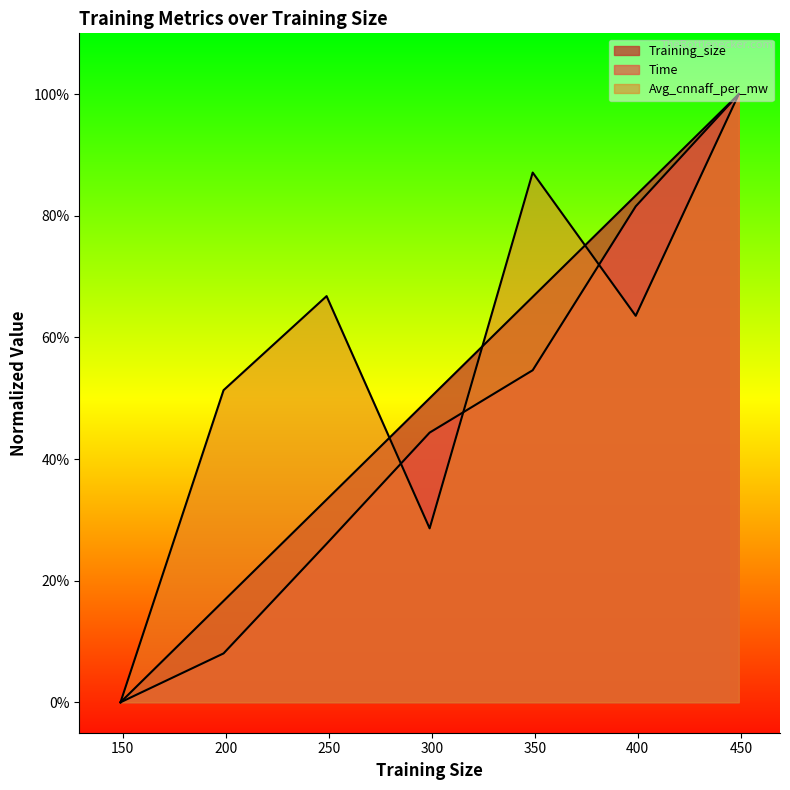

Is the value of Time at 349 greater than the value of Avg_cnnaff_per_mw at 149?

Yes